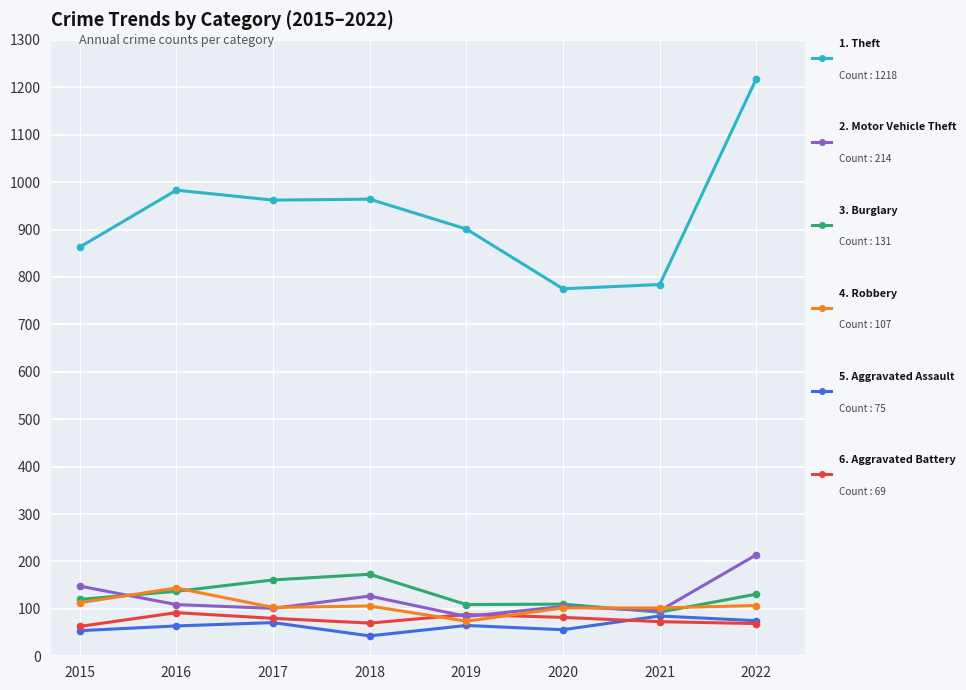

What is the minimum value shown in the chart?

43